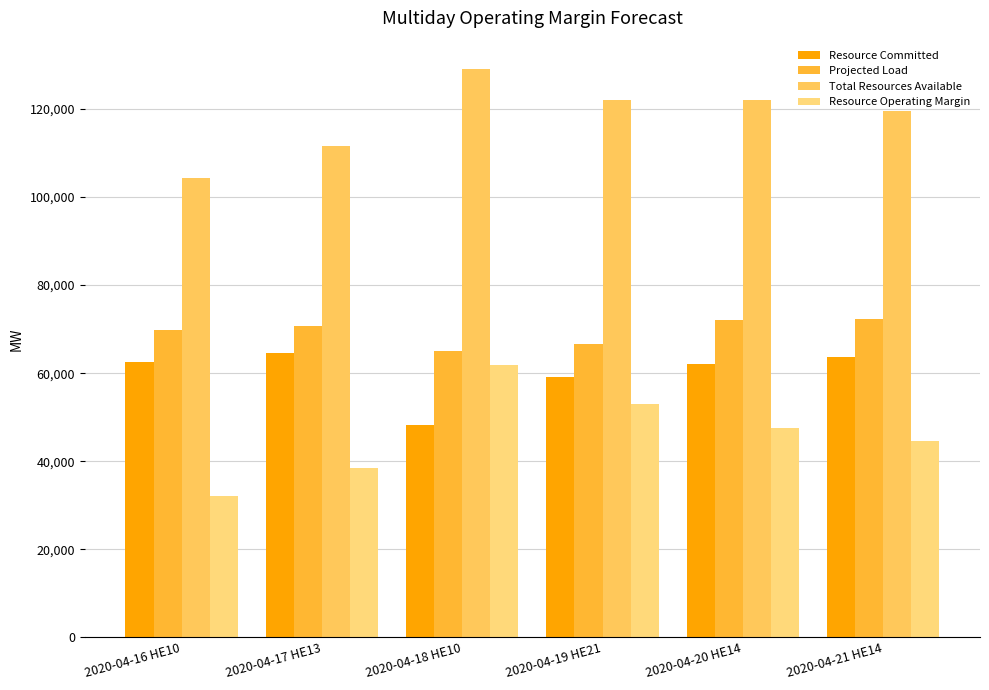

The Total Resources Available series shows 111581.3 at 2020-04-17 HE13. True or false?

True